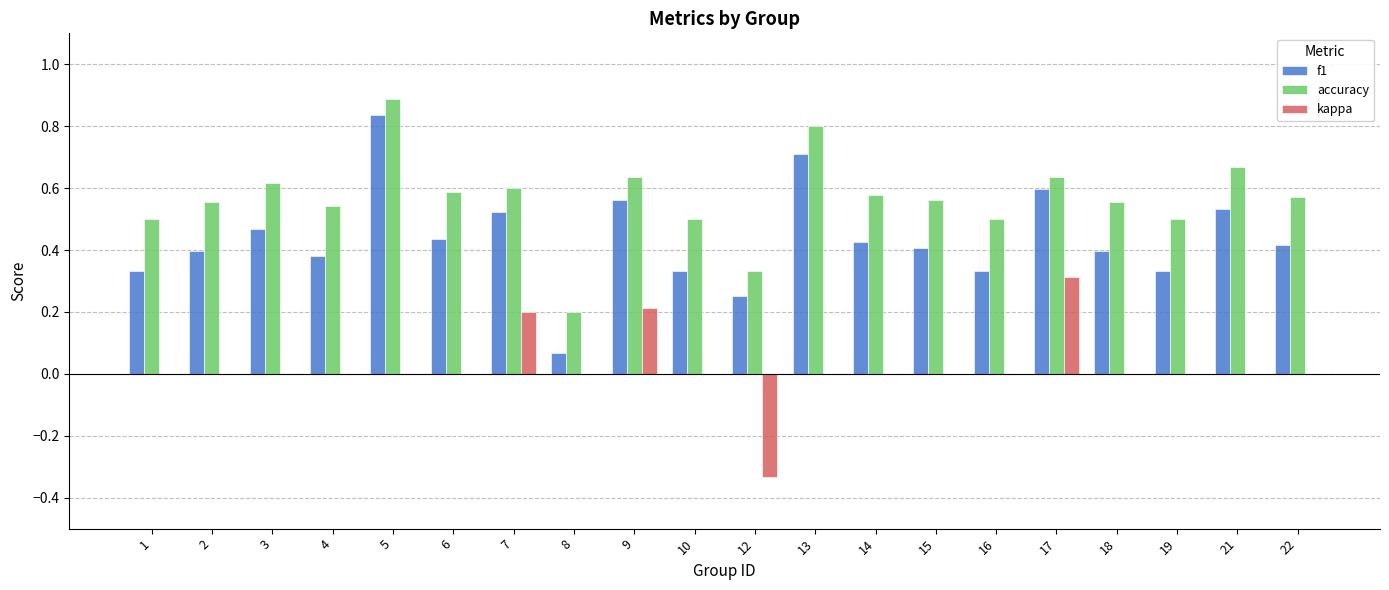

True or false: accuracy has a value of 0.8 at 19.

False